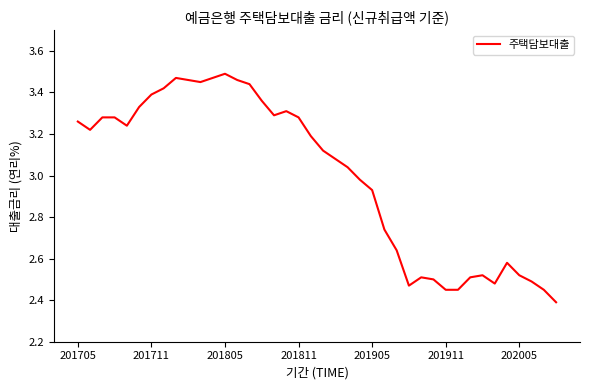

What is the difference between the maximum and minimum values?

1.1